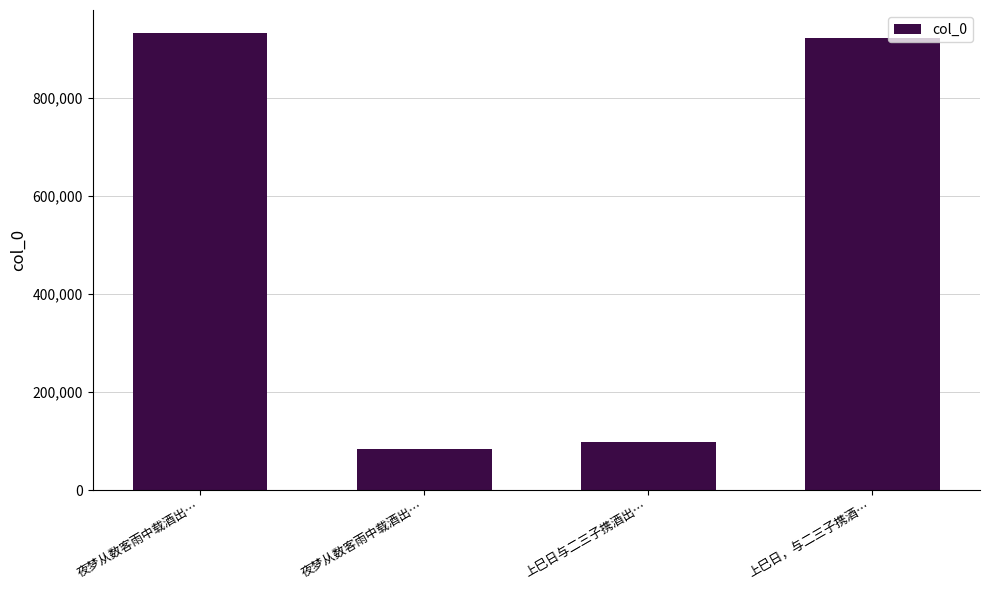

Count the number of categories in the chart.

4